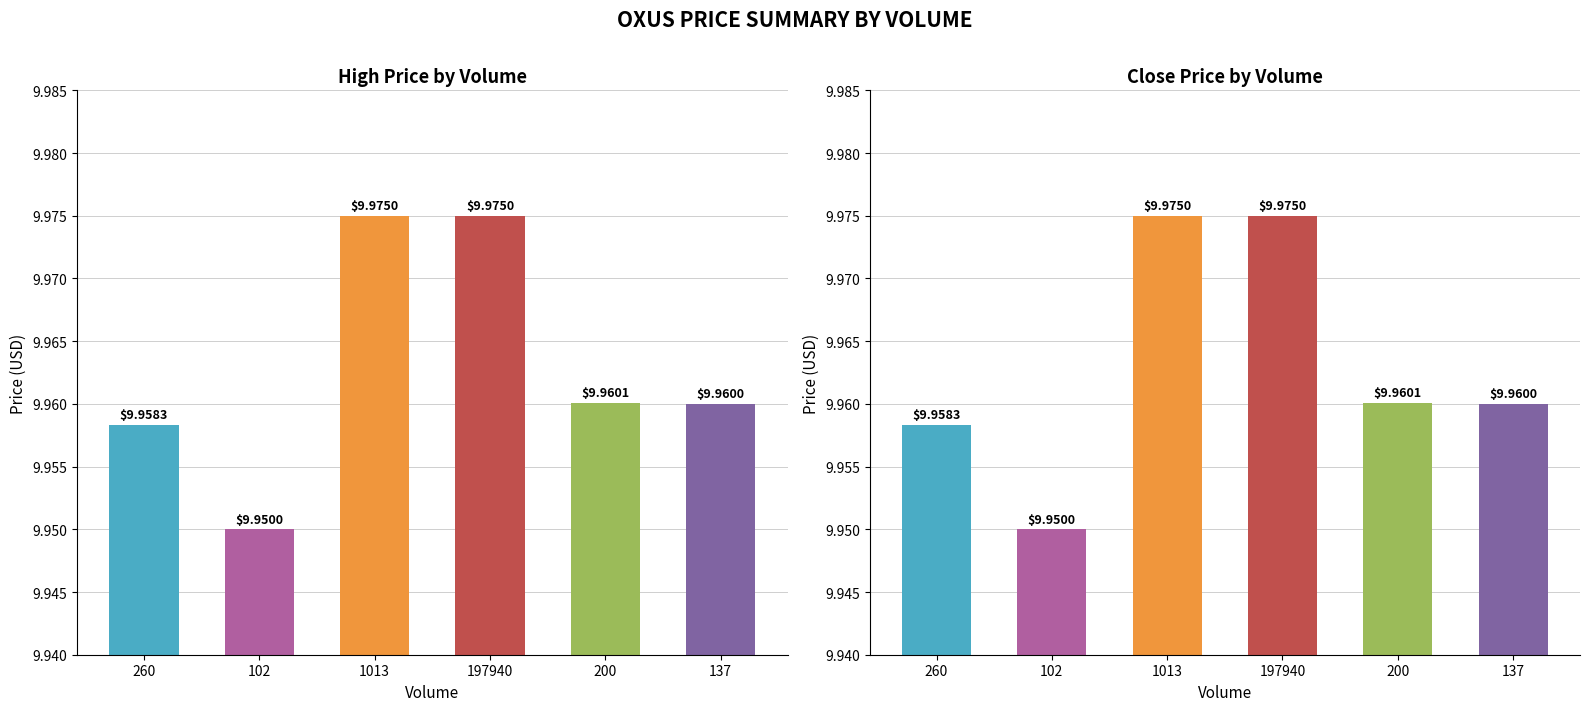

Which series has the widest spread of values?

high